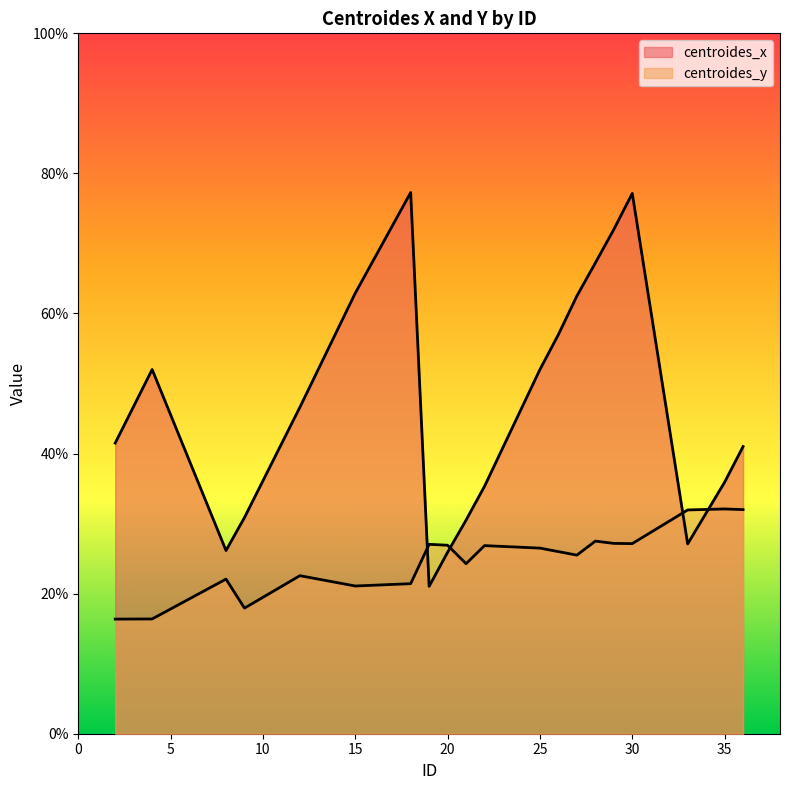

What is the sum of all centroides_y values?

498.8